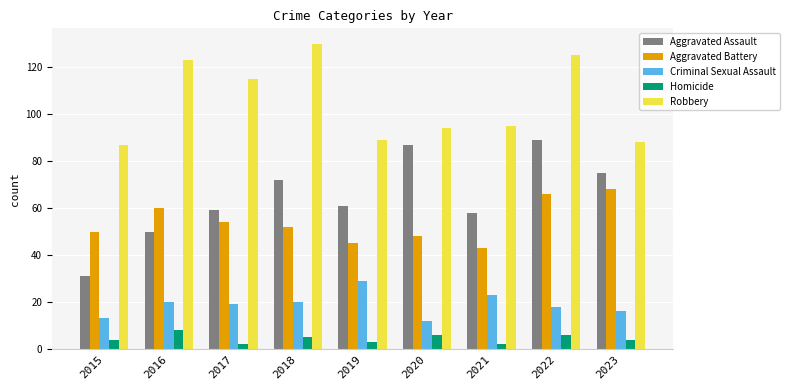

What is the minimum value shown in the chart?

2